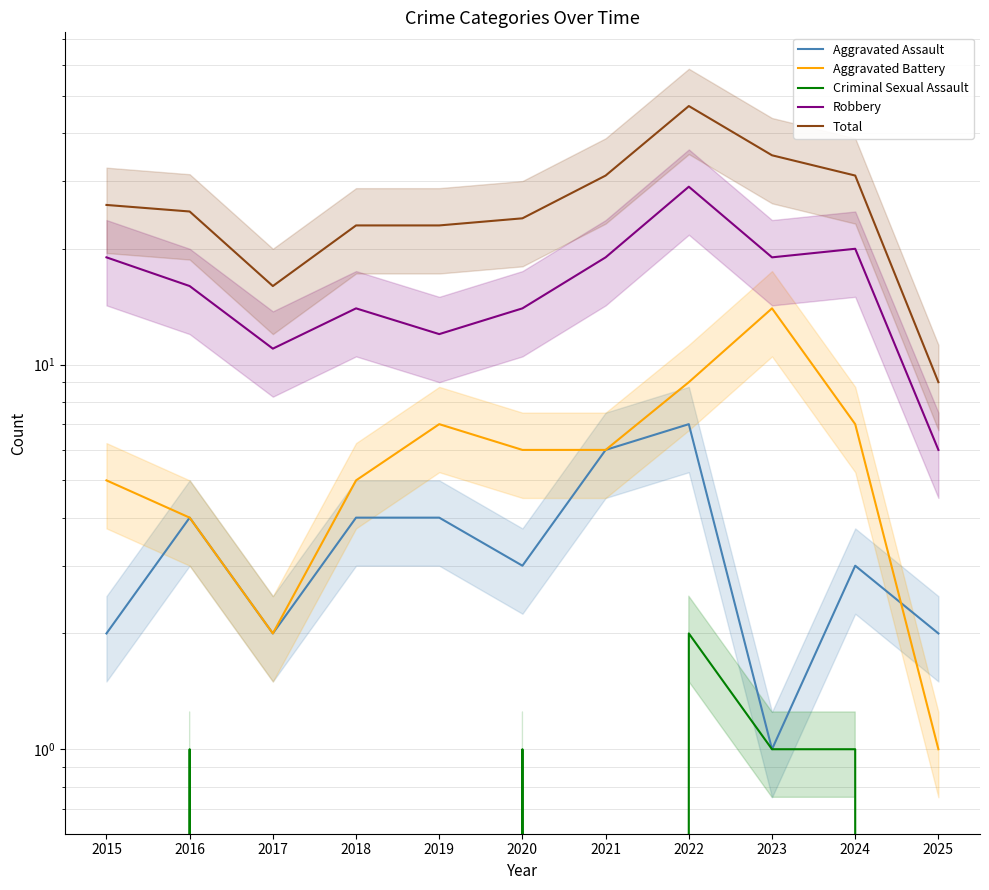

What is the value of the Aggravated Assault point at the 11th from the left?

2